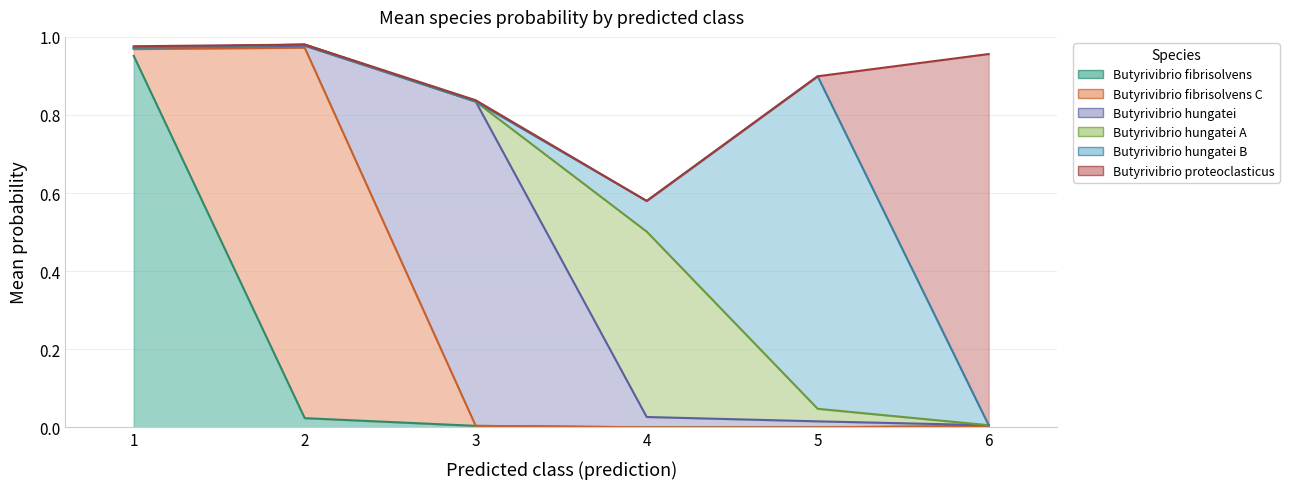

Which series ends up on top after the final intersection of s__Butyrivibrio proteoclasticus and s__Butyrivibrio hungatei_A?

s__Butyrivibrio proteoclasticus